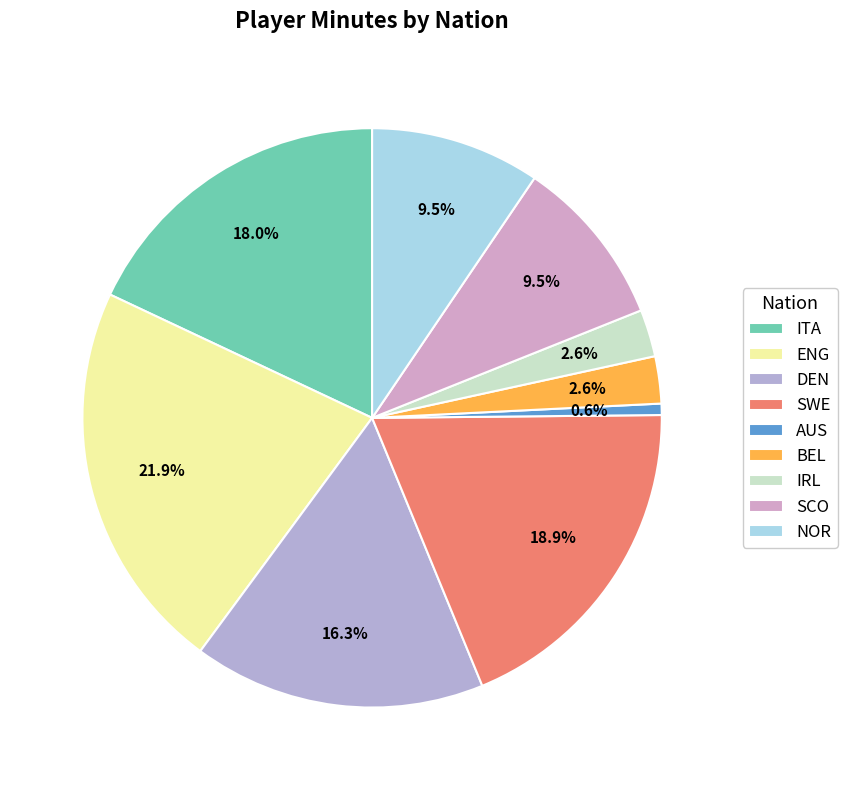

Is there a majority slice in this chart?

No